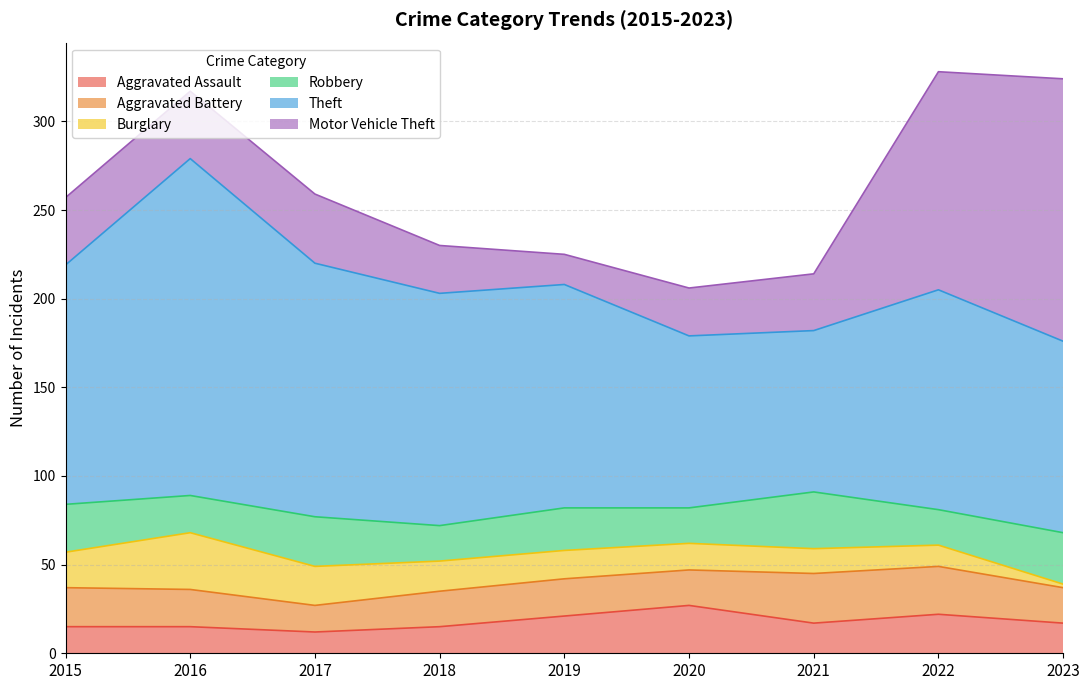

Reading right to left, transcribe all the data shown in this chart.

Aggravated Assault: 17	22	17	27	21	15	12	15	15
Aggravated Battery: 20	27	28	20	21	20	15	21	22
Burglary: 2	12	14	15	16	17	22	32	20
Robbery: 29	20	32	20	24	20	28	21	27
Theft: 108	124	91	97	126	131	143	190	135
Motor Vehicle Theft: 148	123	32	27	17	27	39	38	38